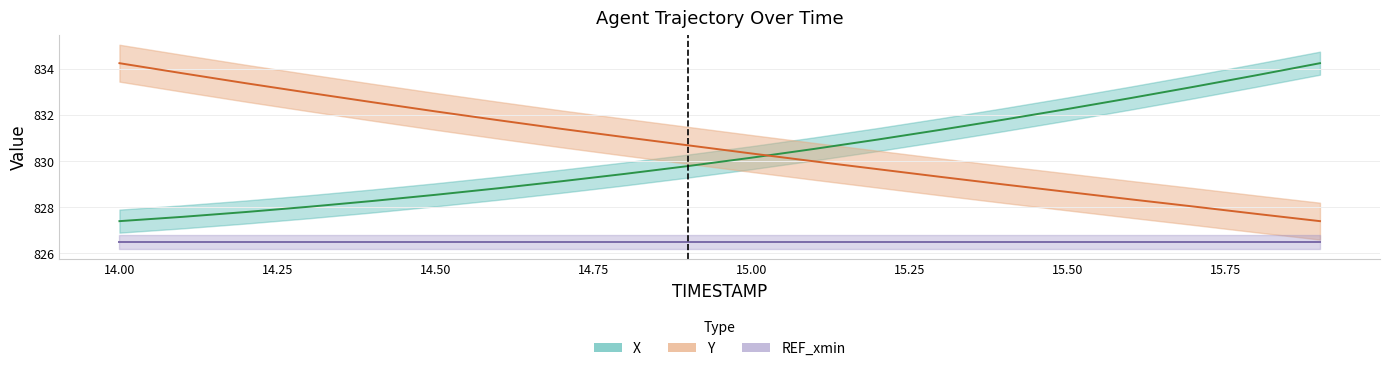

What is the sum of all Y values?

16612.3